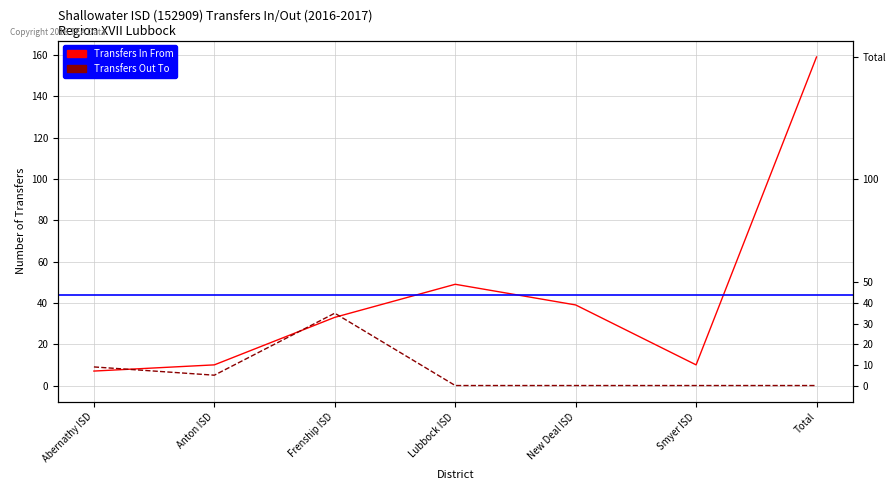

Reading left to right, transcribe all the data shown in this chart.

Transfers In From: Abernathy ISD=7	Anton ISD=10	Frenship ISD=33	Lubbock ISD=49	New Deal ISD=39	Smyer ISD=10	Total=159
Transfers Out To: Abernathy ISD=9	Anton ISD=5	Frenship ISD=35	Lubbock ISD=0	New Deal ISD=0	Smyer ISD=0	Total=0